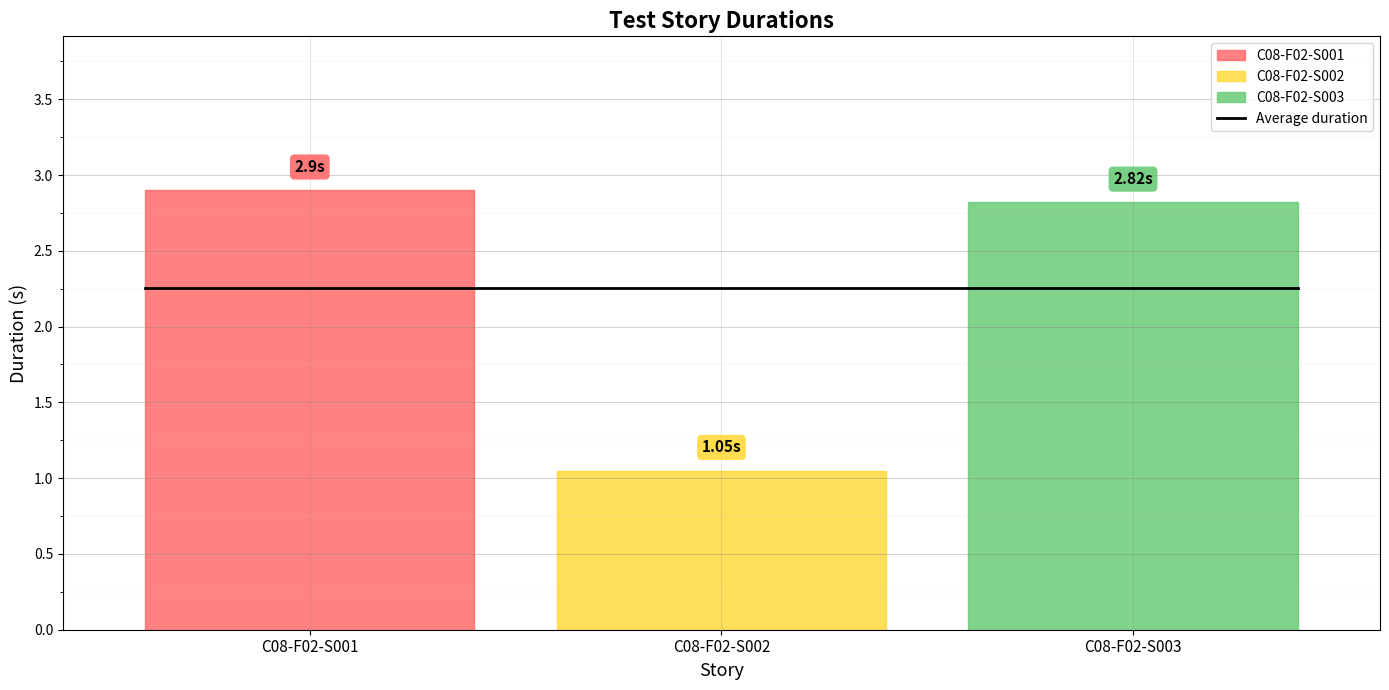

What is the value of the 1st point from the left?

2.9